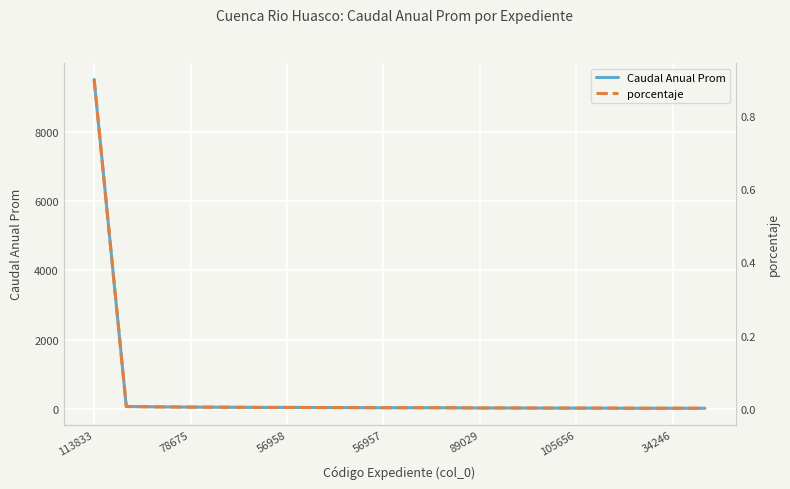

Is it true that porcentaje equals 1.5 at 113833?

False